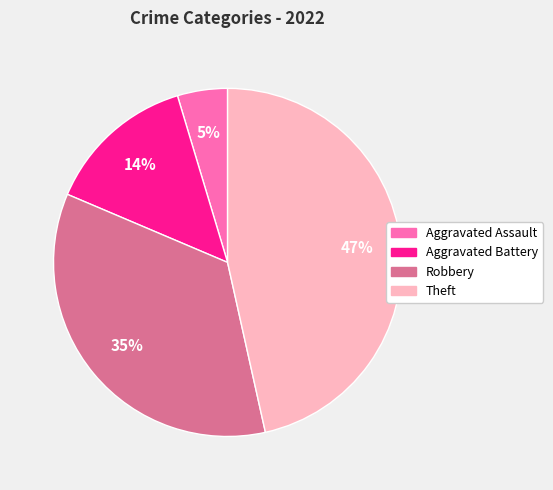

To the nearest percent, what is the average slice percentage?

25%